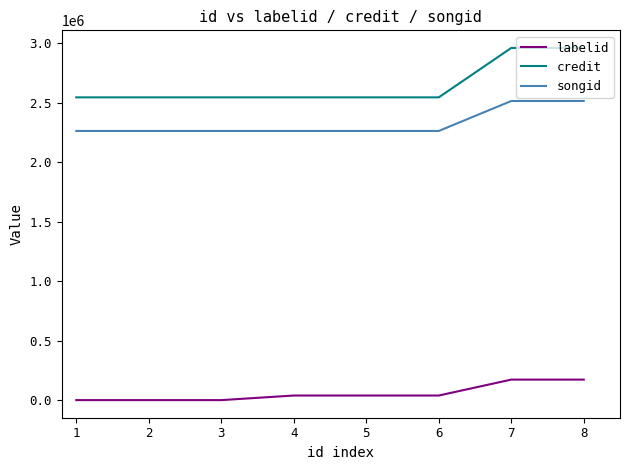

The value of credit at 2 is 3709401. True or false?

False